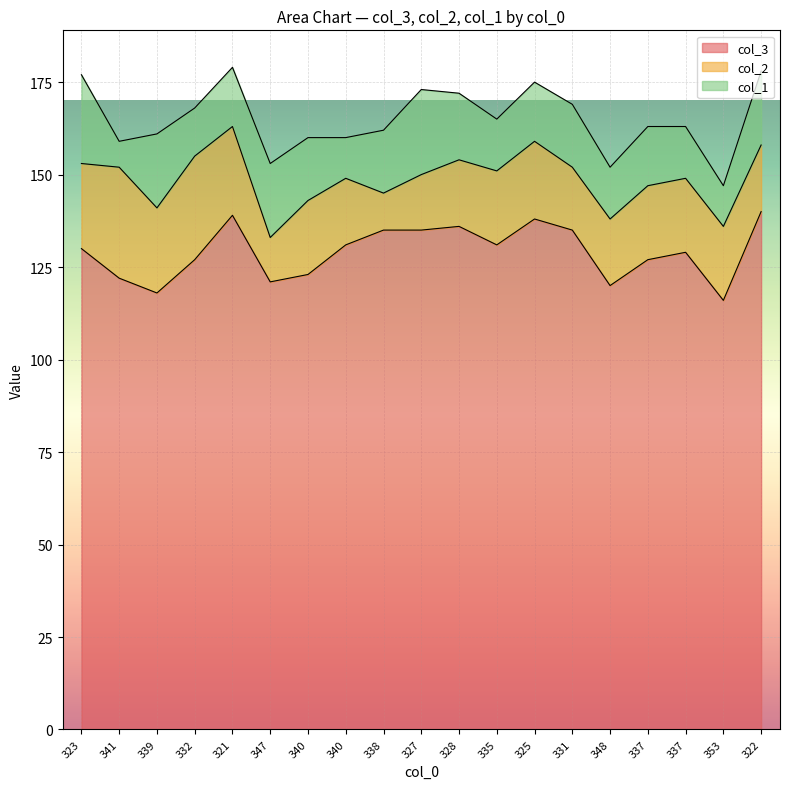

True or false: col_1 and col_3 cross at least once.

False